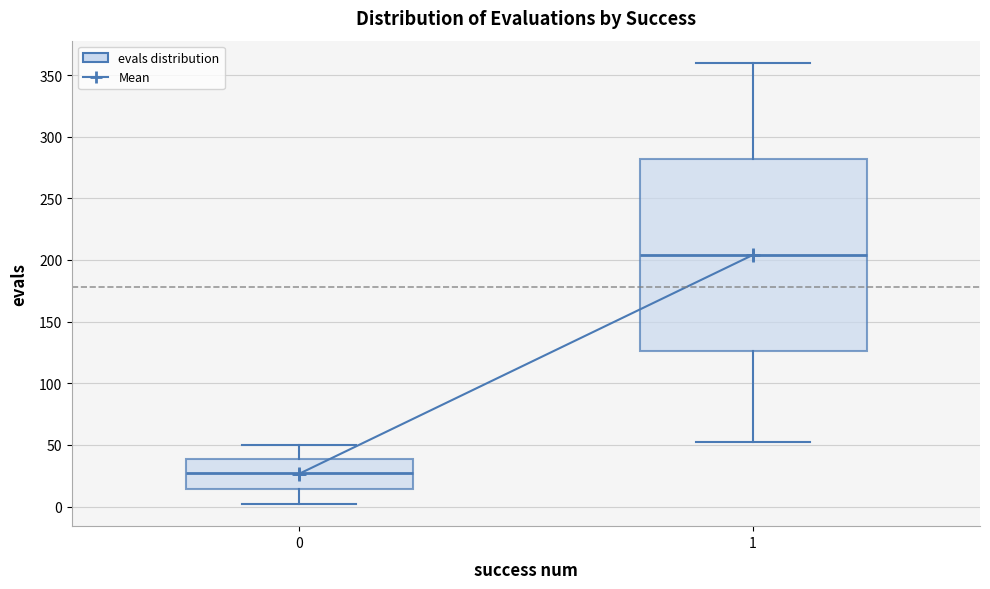

Reading left to right, read every box against the y-axis: the position of its median line, the range the box covers, and the ends of its whiskers. The values are not printed on the chart, so give them approximately, as read against the axis.

0: median 25, box 15 to 40, whiskers 0 to 50
1: median 205, box 125 to 280, whiskers 50 to 360